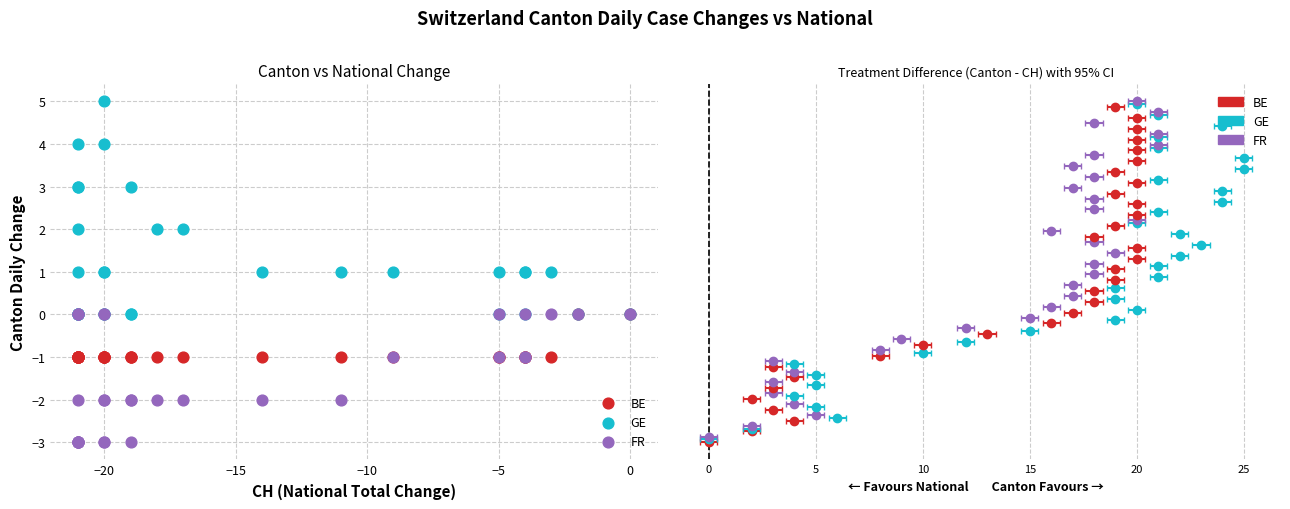

Which series has the widest spread of Y values?

GE